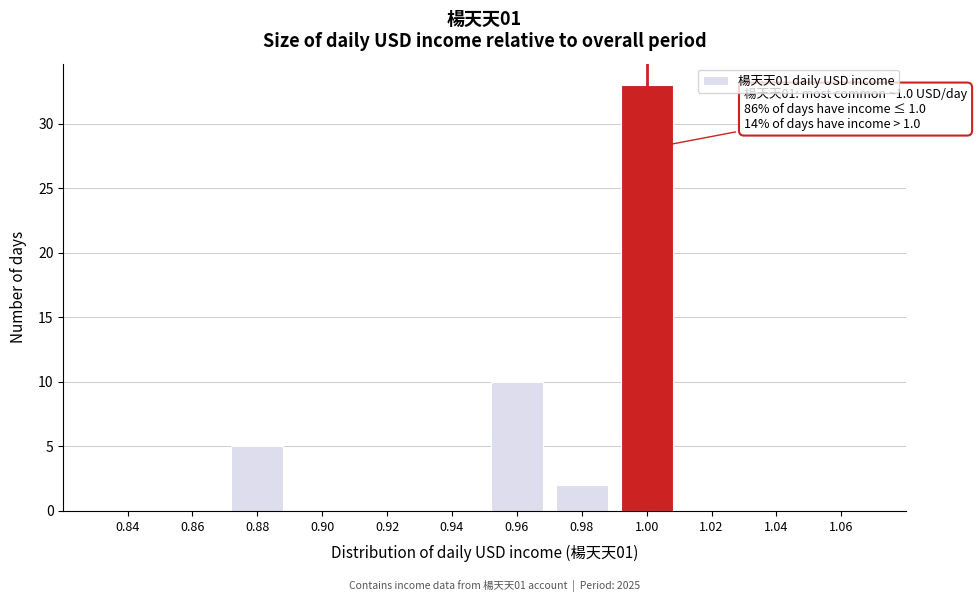

Reading left to right, extract all data points from this chart.

0.84=0	0.86=0	0.88=5	0.90=0	0.92=0	0.94=0	0.96=10	0.98=2	1.00=33	1.02=0	1.04=0	1.06=0